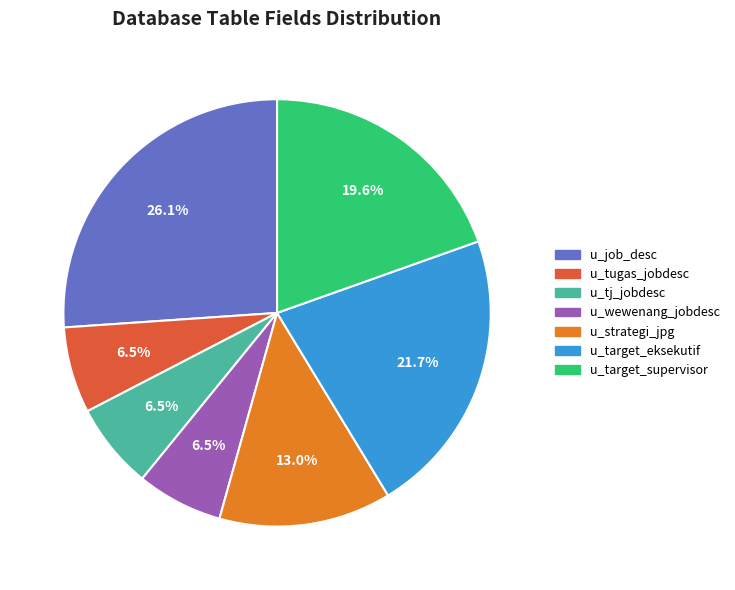

To the nearest percent, what is the combined percentage of u_target_eksekutif and u_target_supervisor?

41%